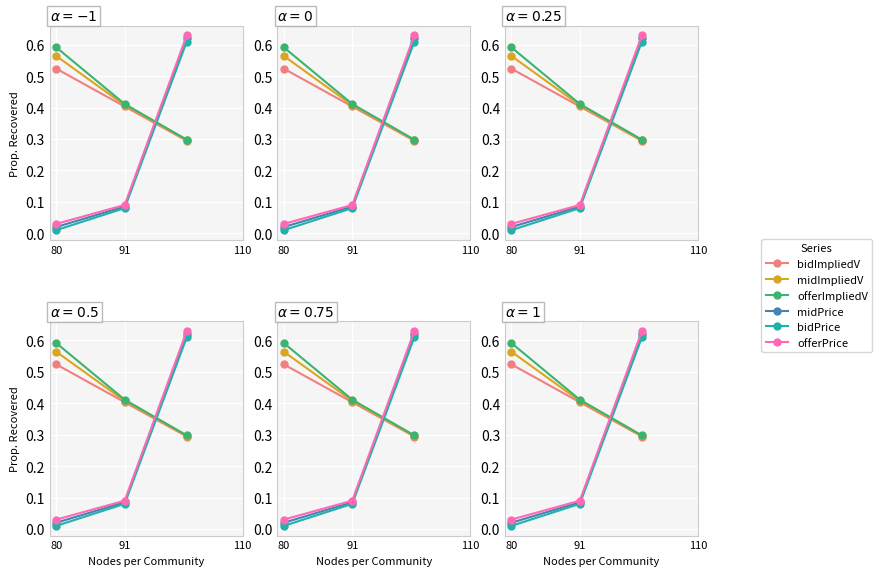

Which has a higher value, 110 or 80?

80